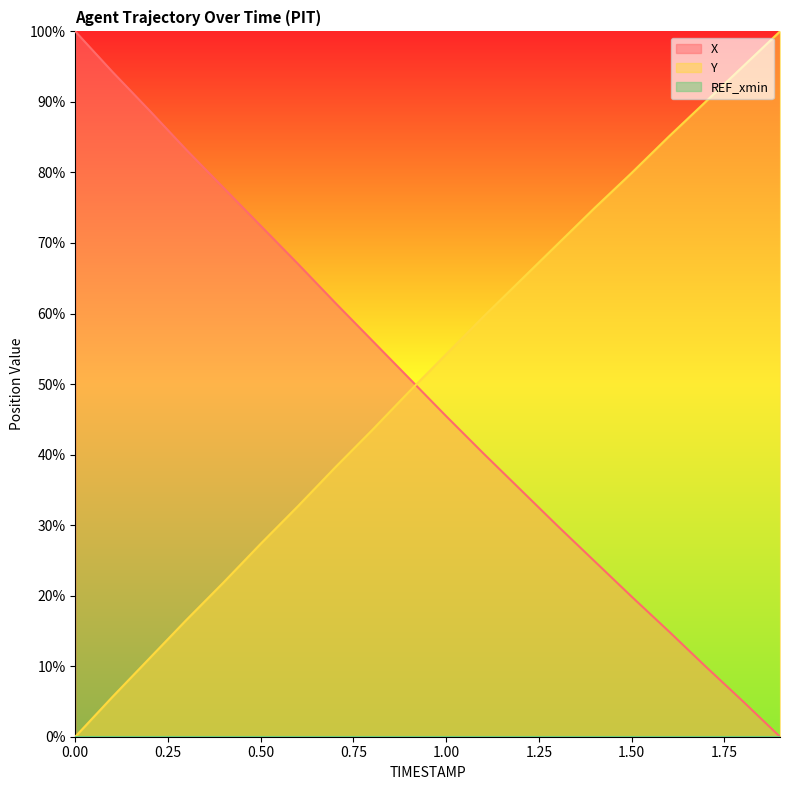

At how many categories does at least one series exceed 32?

20